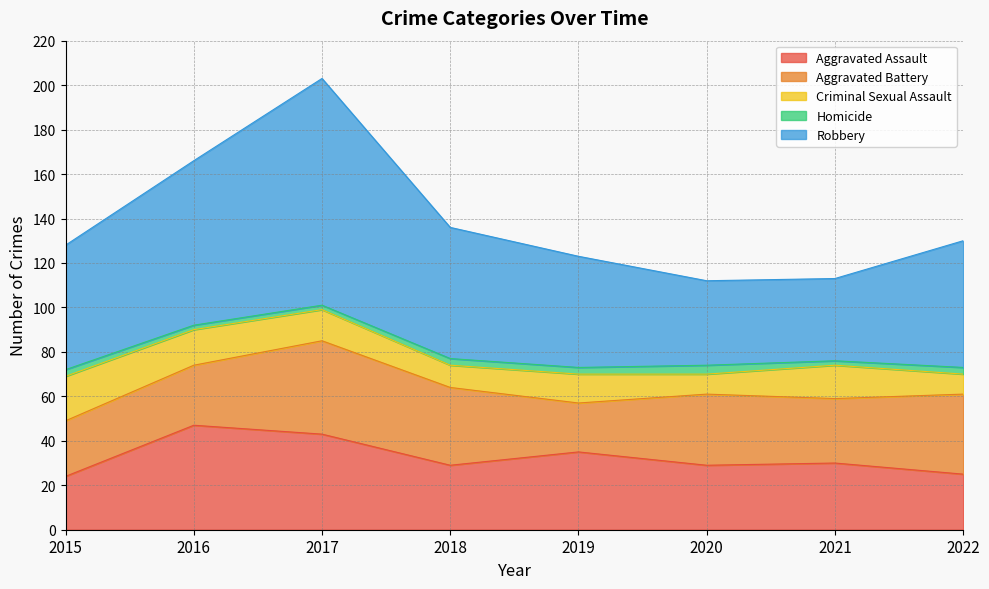

The value of Aggravated Battery at 2020 is 16. True or false?

False